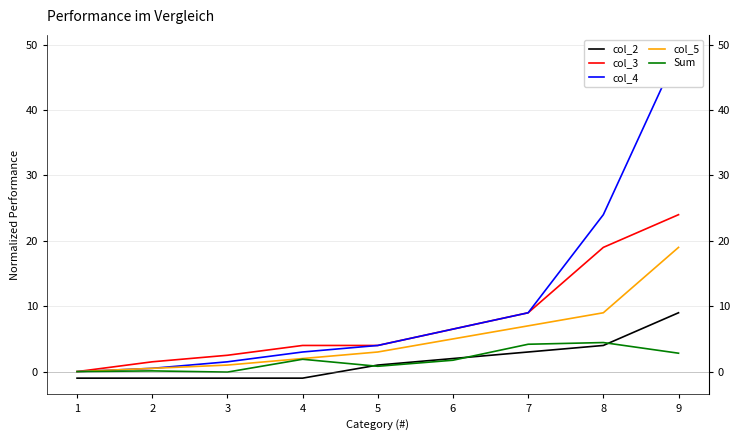

Reading left to right, what are all the values shown in this chart?

col_2: 1=-1.0	2=-1.0	3=-1.0	4=-1.0	5=1.0	6=2.0	7=3.0	8=4.0	9=9.0
col_3: 1=0.0	2=1.5	3=2.5	4=4.0	5=4.0	6=6.5	7=9.0	8=19.0	9=24.0
col_4: 1=0.0	2=0.5	3=1.5	4=3.0	5=4.0	6=6.5	7=9.0	8=24.0	9=49.0
col_5: 1=0.0	2=0.5	3=1.0	4=2.0	5=3.0	6=5.0	7=7.0	8=9.0	9=19.0
Sum: 1=0.0	2=0.1	3=-0.1	4=1.9	5=0.8	6=1.7	7=4.2	8=4.4	9=2.8